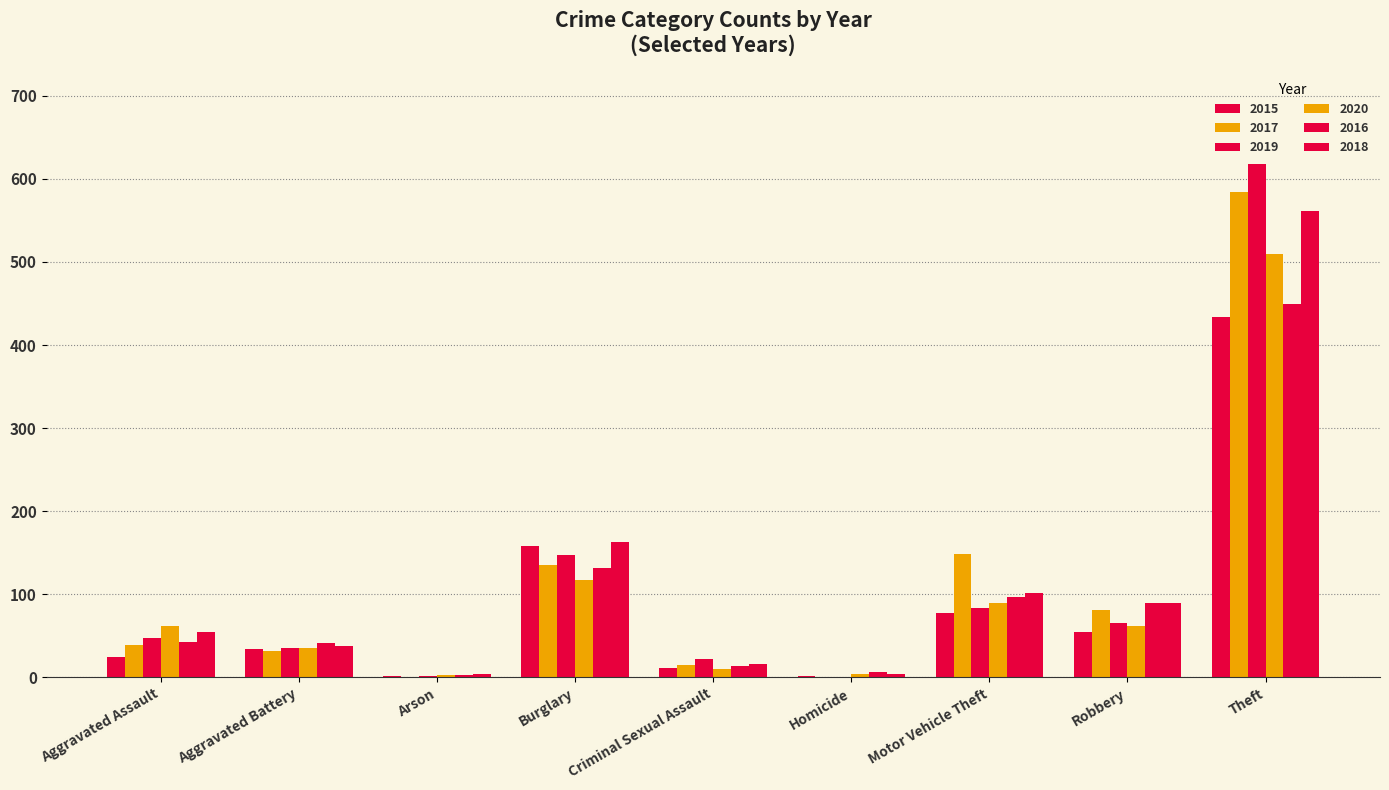

Reading right to left, what are all the values shown in this chart?

2015: Theft=434	Robbery=55	Motor Vehicle Theft=77	Homicide=2	Criminal Sexual Assault=11	Burglary=158	Arson=2	Aggravated Battery=34	Aggravated Assault=25
2017: Theft=584	Robbery=81	Motor Vehicle Theft=148	Homicide=1	Criminal Sexual Assault=15	Burglary=135	Arson=1	Aggravated Battery=32	Aggravated Assault=39
2019: Theft=618	Robbery=66	Motor Vehicle Theft=84	Homicide=1	Criminal Sexual Assault=22	Burglary=147	Arson=2	Aggravated Battery=35	Aggravated Assault=47
2020: Theft=510	Robbery=62	Motor Vehicle Theft=89	Homicide=4	Criminal Sexual Assault=10	Burglary=117	Arson=3	Aggravated Battery=35	Aggravated Assault=62
2016: Theft=449	Robbery=90	Motor Vehicle Theft=97	Homicide=6	Criminal Sexual Assault=14	Burglary=132	Arson=3	Aggravated Battery=42	Aggravated Assault=43
2018: Theft=561	Robbery=90	Motor Vehicle Theft=102	Homicide=4	Criminal Sexual Assault=16	Burglary=163	Arson=4	Aggravated Battery=38	Aggravated Assault=55